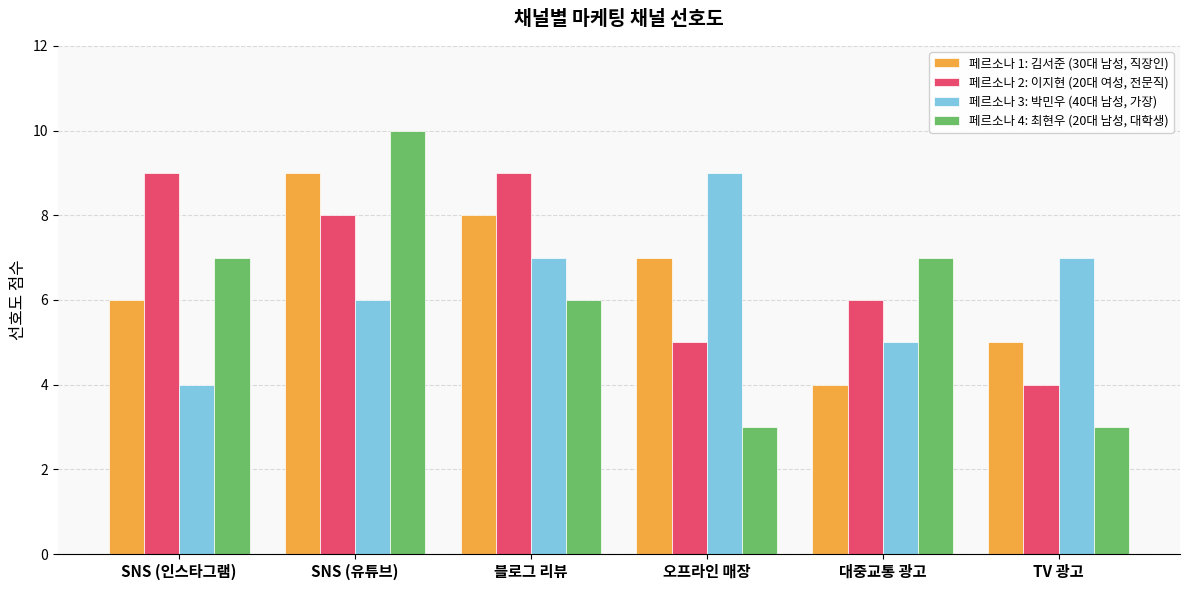

At how many categories does at least one series exceed 4?

6